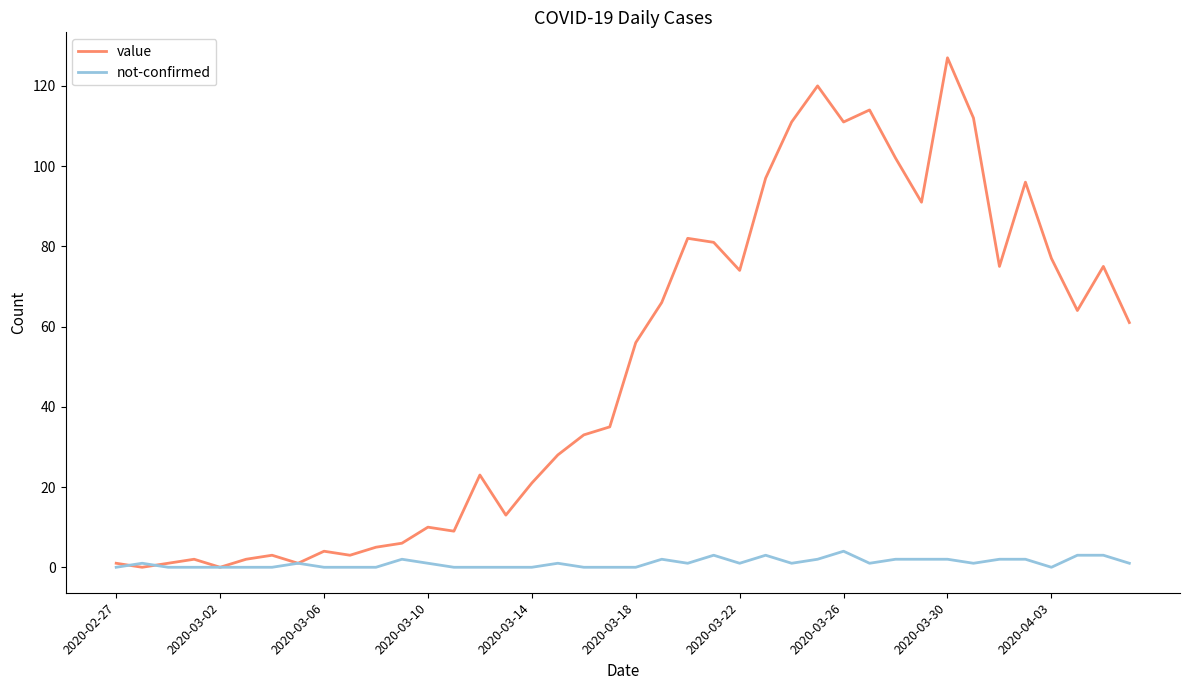

Count the number of categories in the chart.

40